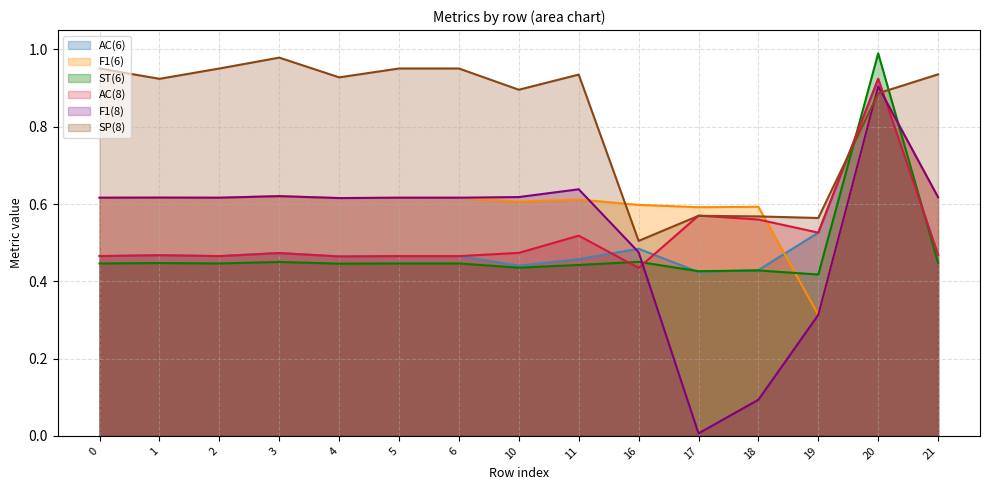

What is the difference between the AC(8) values at 1 and 19?

0.1